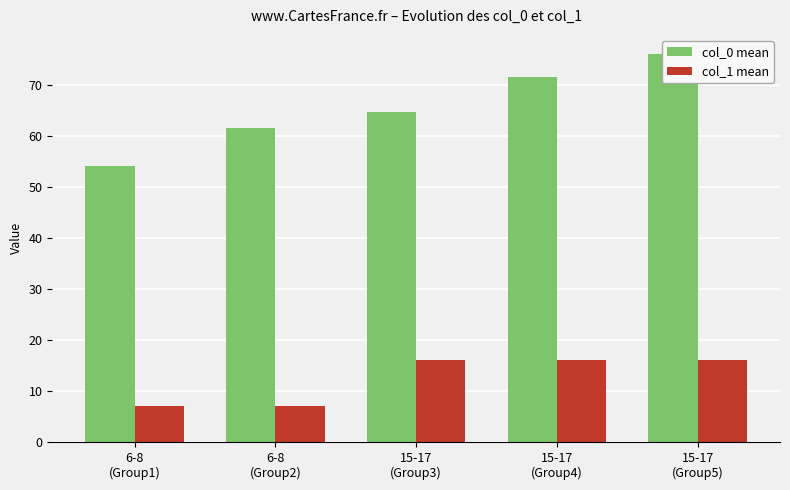

What is the difference between the maximum and minimum values in the col_0 mean series?

22.0